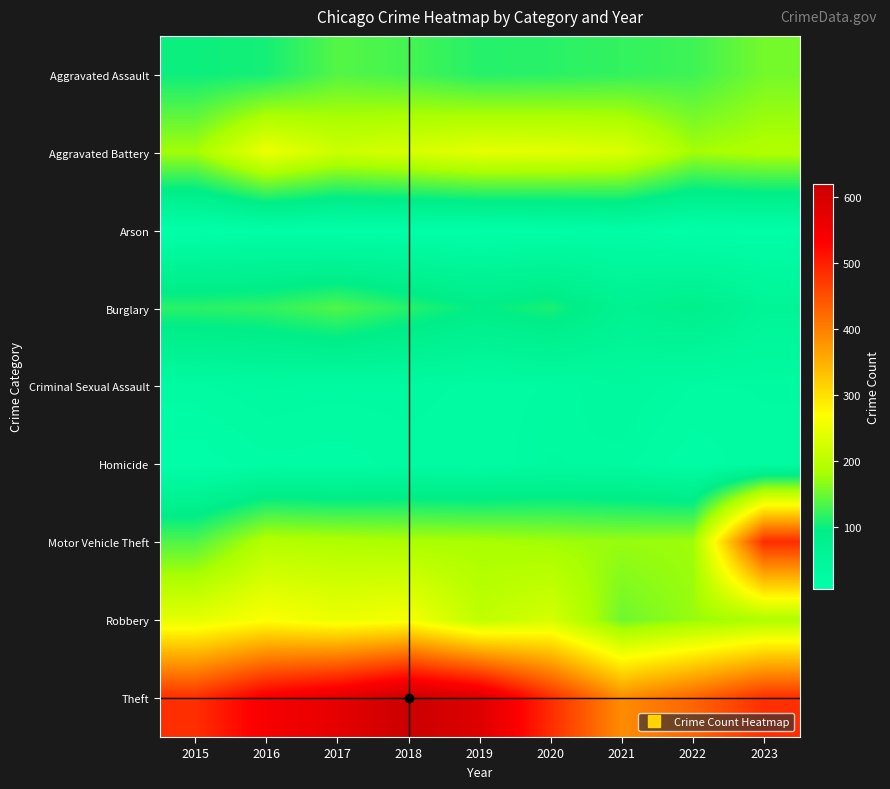

Reading left to right, list all the values displayed in this chart.

Aggravated Assault: 2015=100	2016=105	2017=137	2018=129	2019=113	2020=115	2021=120	2022=126	2023=154
Aggravated Battery: 2015=178	2016=251	2017=216	2018=227	2019=242	2020=240	2021=232	2022=179	2023=188
Arson: 2015=6	2016=12	2017=9	2018=9	2019=9	2020=11	2021=19	2022=7	2023=11
Burglary: 2015=115	2016=119	2017=135	2018=113	2019=94	2020=108	2021=69	2022=85	2023=55
Criminal Sexual Assault: 2015=26	2016=33	2017=30	2018=31	2019=25	2020=28	2021=38	2022=27	2023=28
Homicide: 2015=9	2016=20	2017=18	2018=24	2019=22	2020=33	2021=30	2022=17	2023=26
Motor Vehicle Theft: 2015=135	2016=193	2017=188	2018=184	2019=182	2020=177	2021=172	2022=176	2023=485
Robbery: 2015=242	2016=265	2017=250	2018=259	2019=204	2020=226	2021=151	2022=172	2023=187
Theft: 2015=483	2016=544	2017=573	2018=619	2019=588	2020=485	2021=387	2022=428	2023=483